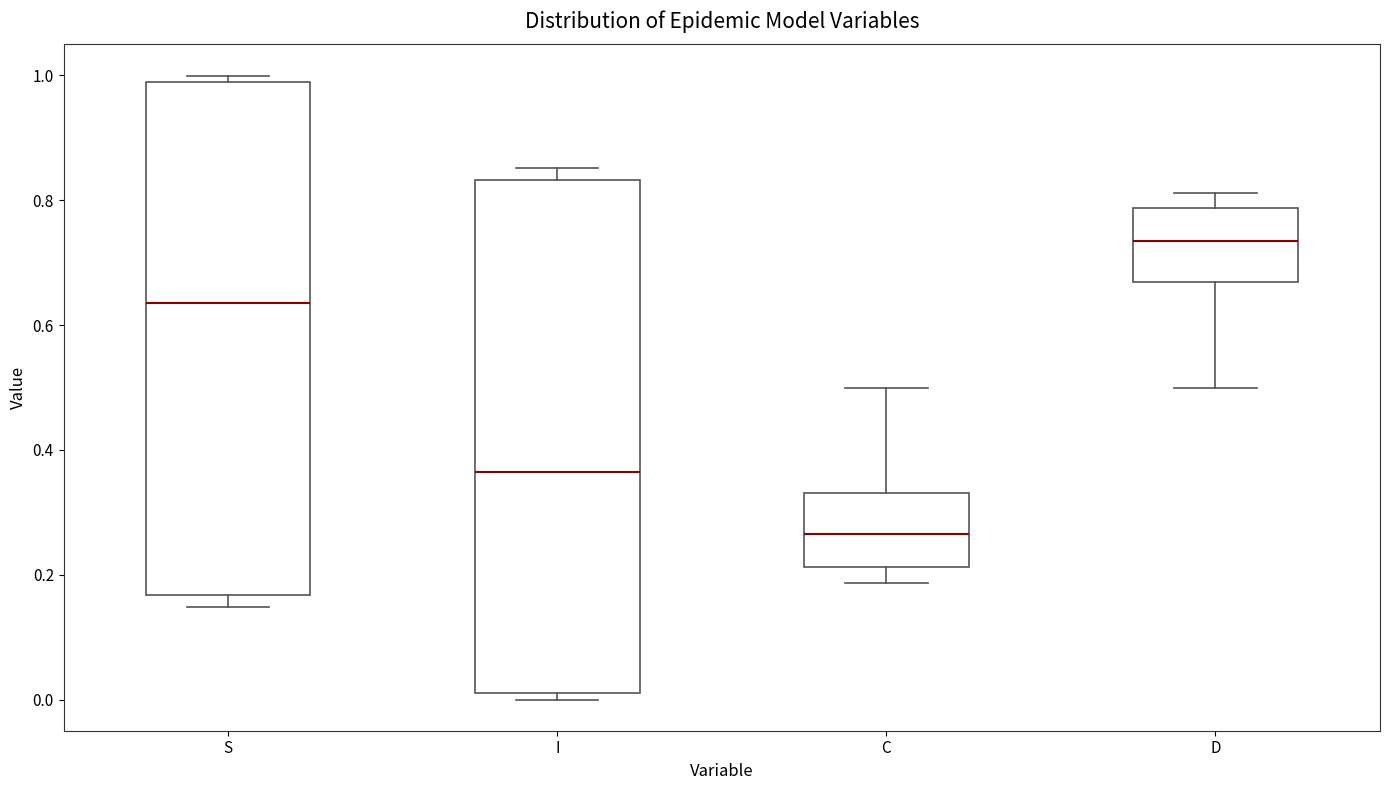

Where does the lower whisker of the box for C end on the y-axis? The values are not printed on the chart, so give them approximately, as read against the axis.

0.18